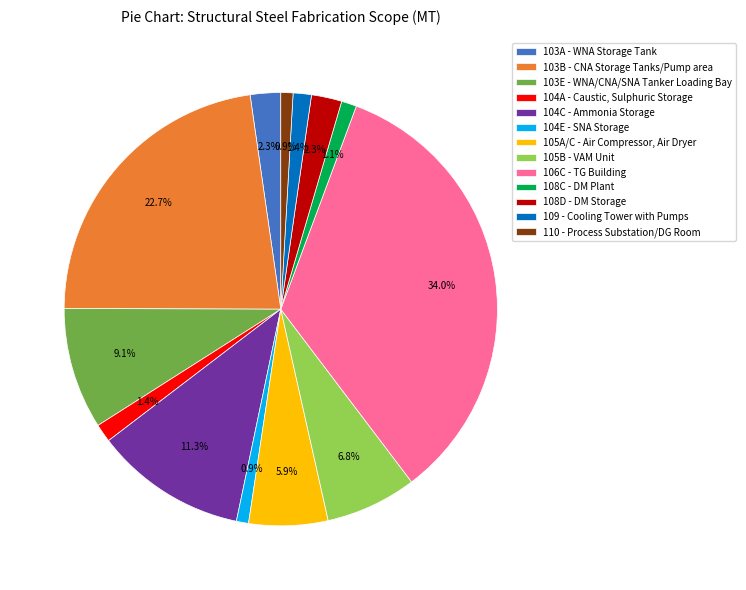

Combined, what portion of the pie is 110 - Process Substation/DG Room and 103A - WNA Storage Tank?

3.2%